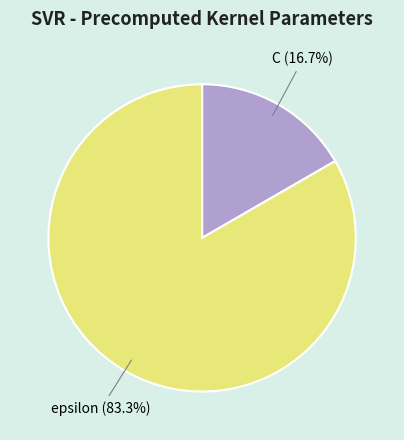

To the nearest percent, what percentage of the pie is C?

17%